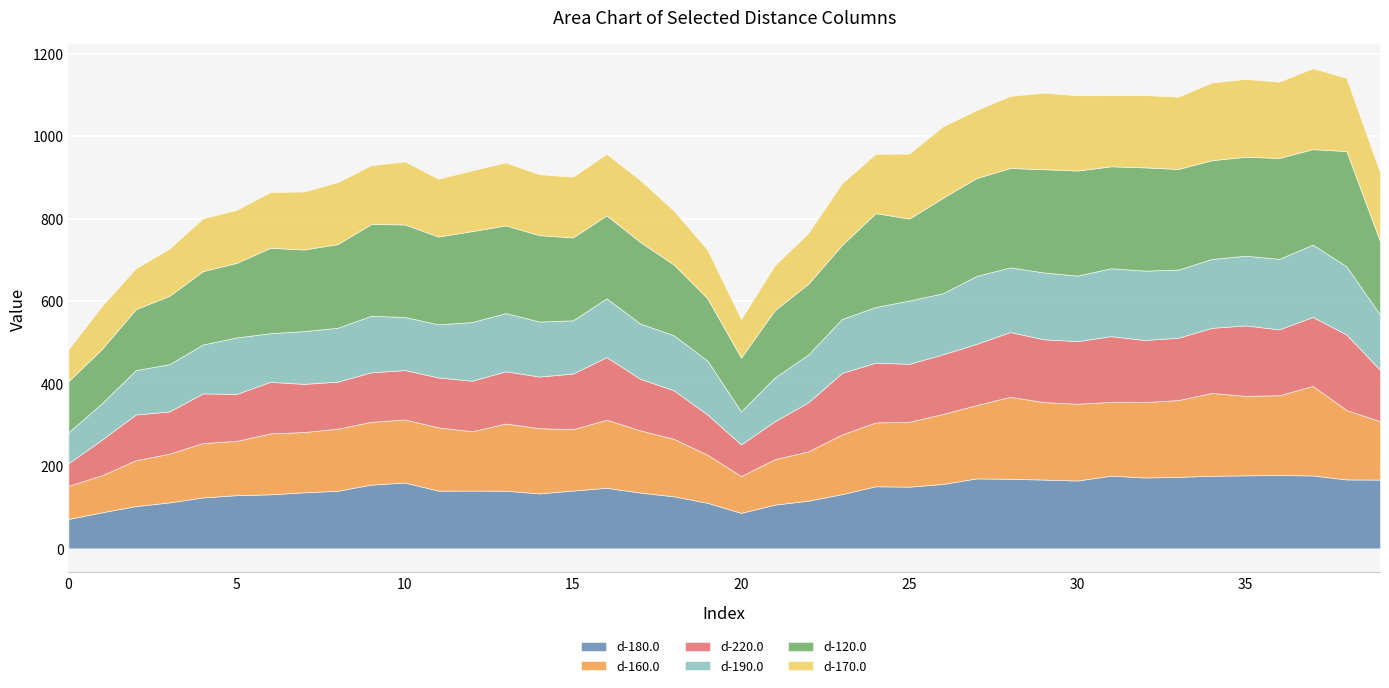

At which category is the sum across all series the highest?

37